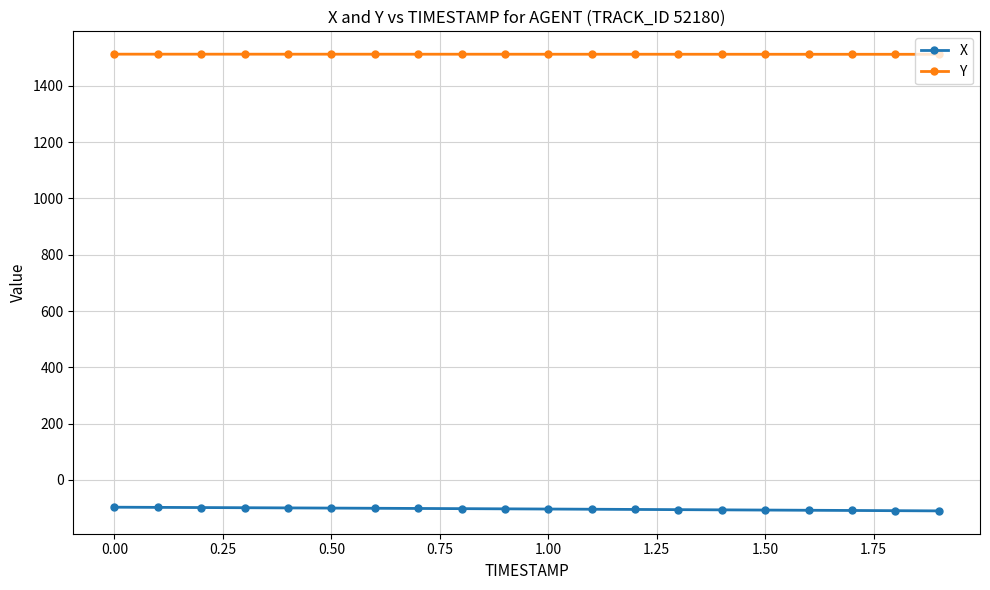

What is the value of the Y point at the 10th from the left?

1512.2